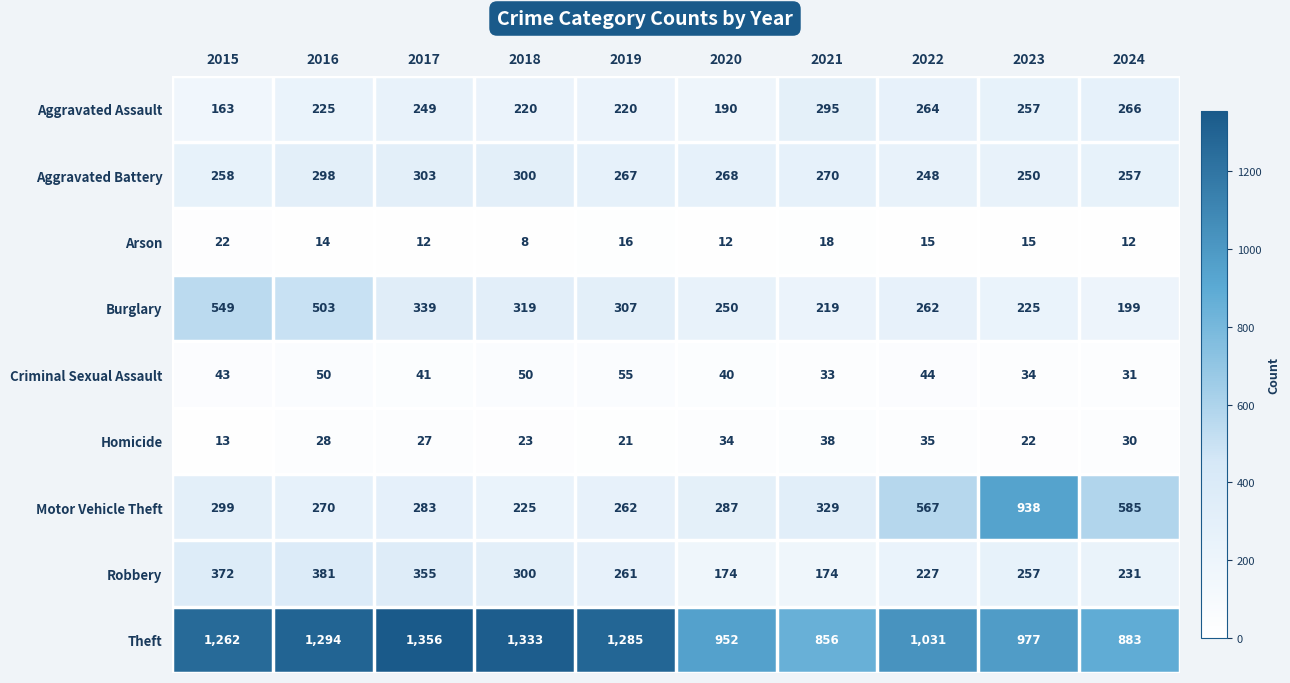

Which series has the widest spread of values?

Motor Vehicle Theft